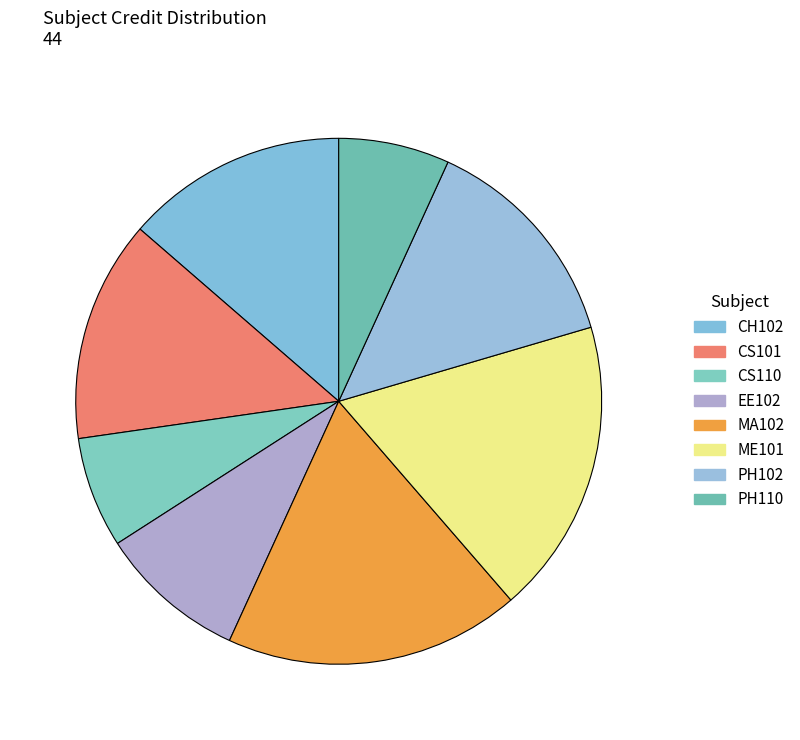

Count the number of slices in the pie.

8